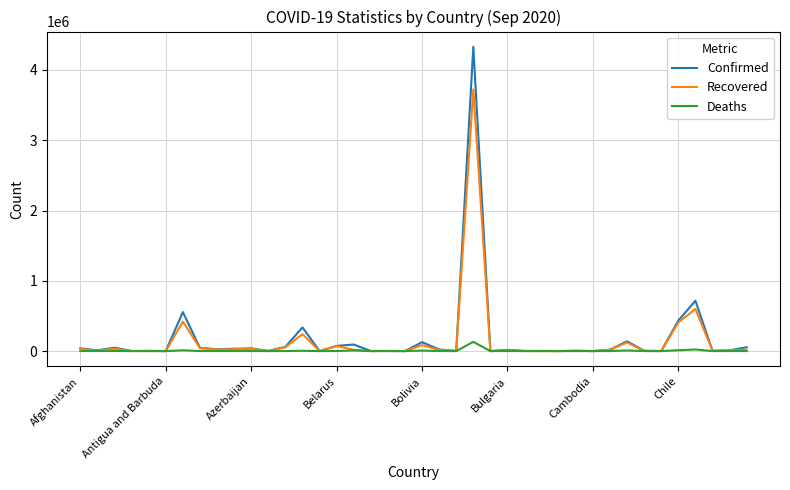

What is the greatest value displayed?

4330455